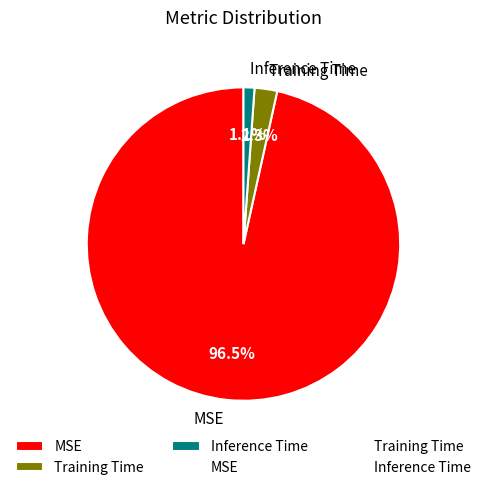

To the nearest percent, what percentage of the pie is Inference Time?

1%